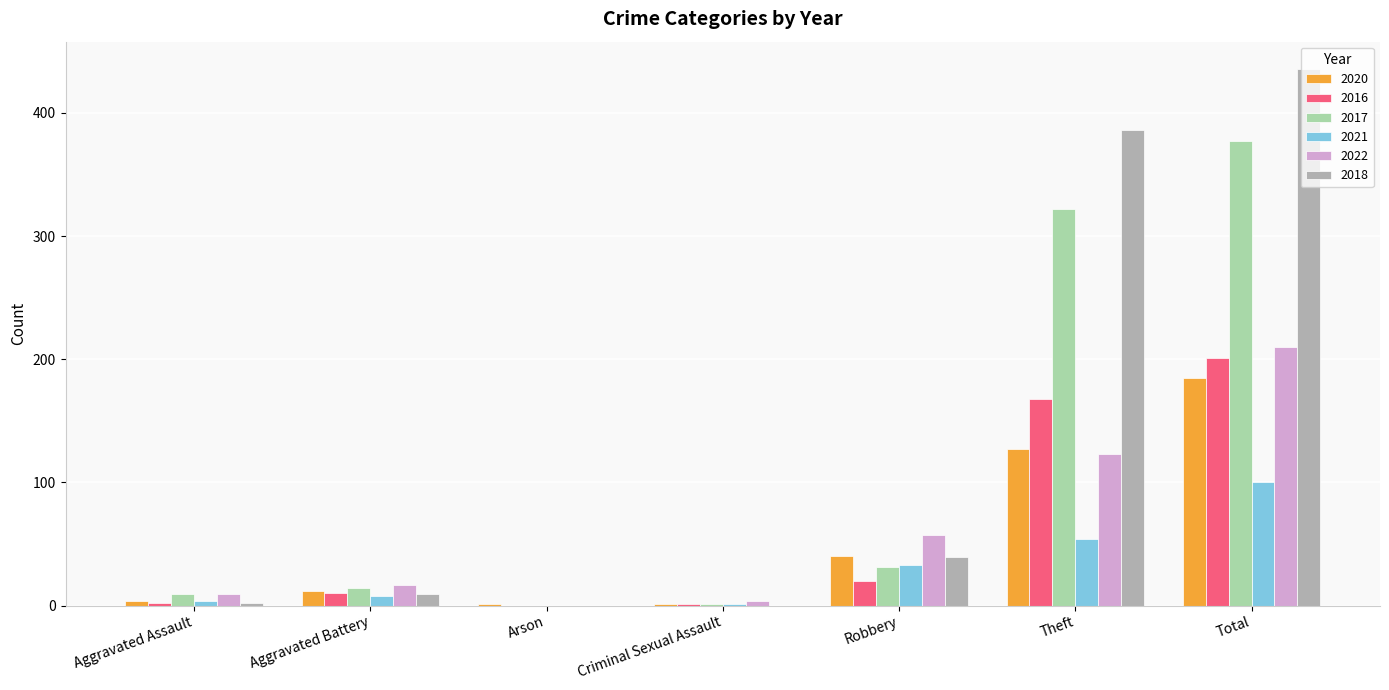

Which label corresponds to the largest value in the chart?

Total